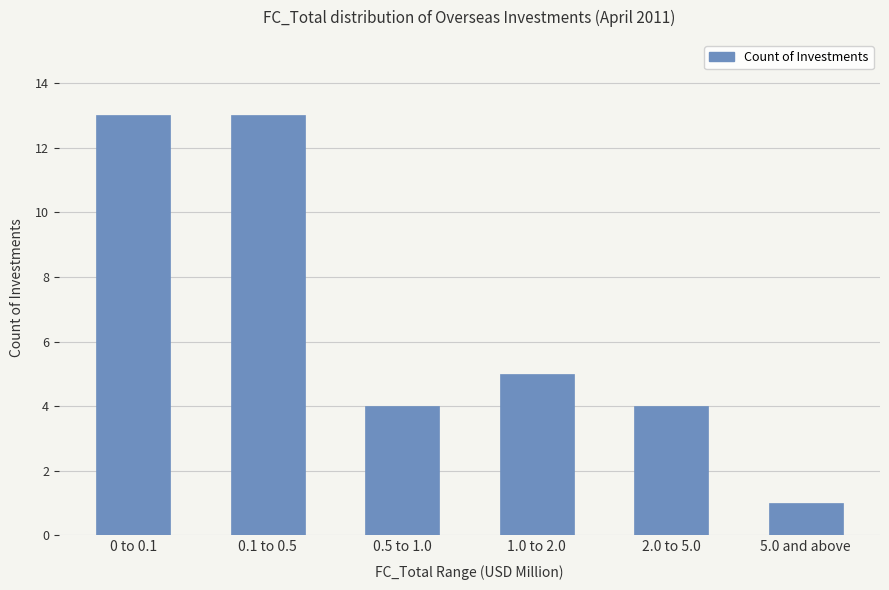

Which has a higher value, 2.0 to 5.0 or 0 to 0.1?

0 to 0.1